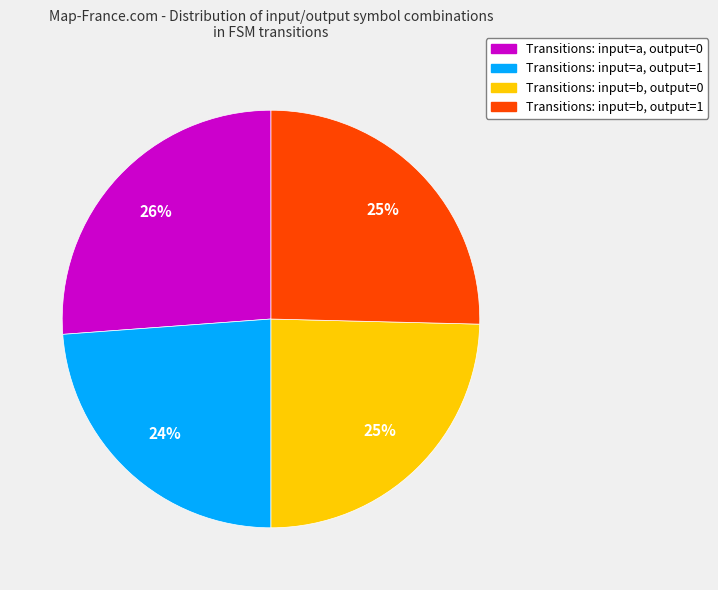

Is there any slice that represents more than half of the pie?

No